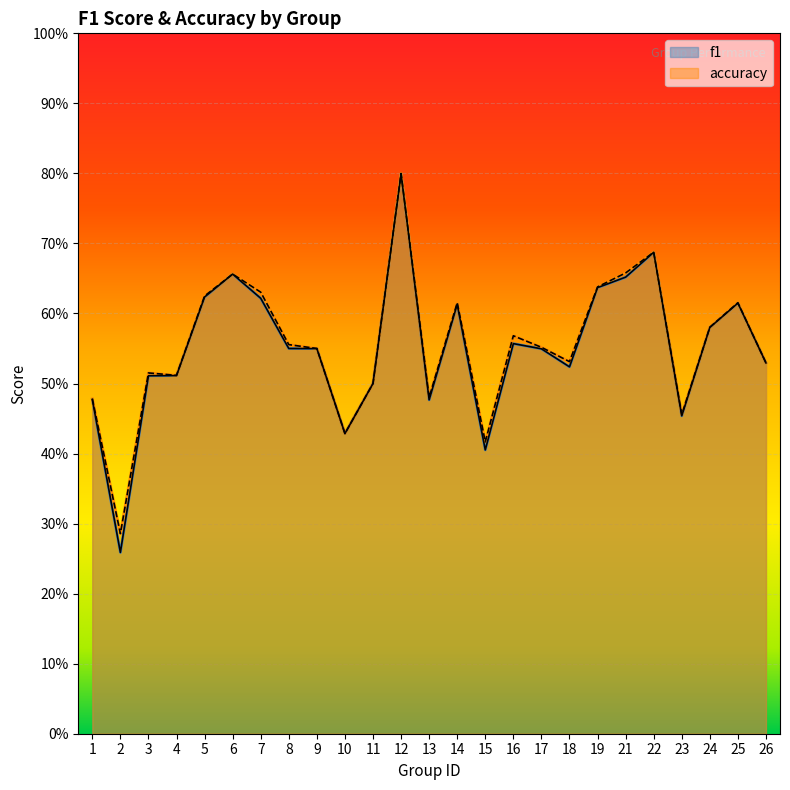

What is the lowest value of the accuracy series?

0.3